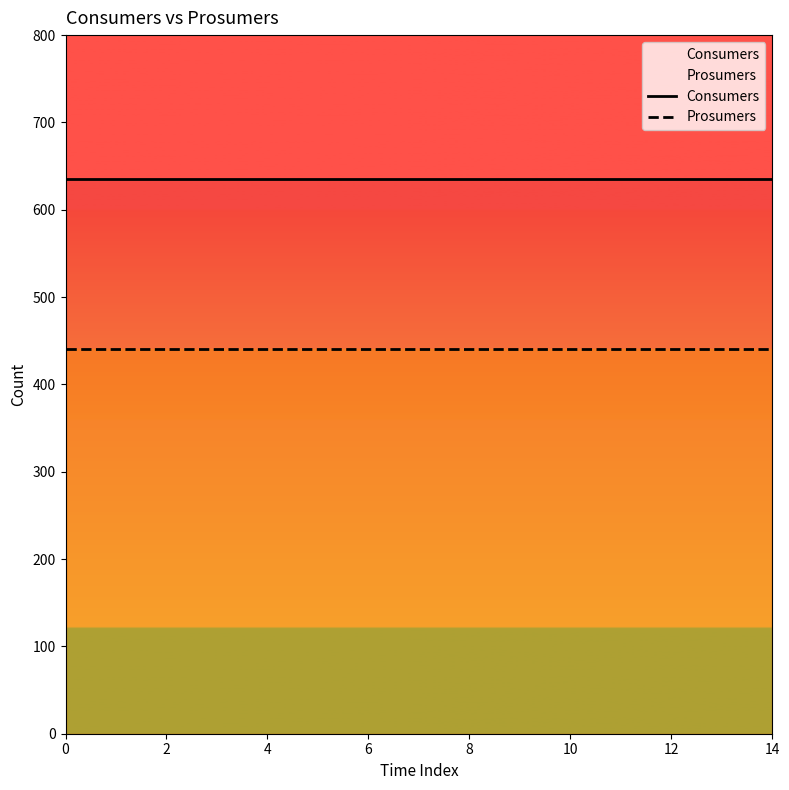

What is the spread (max minus min) of values at 12?

195